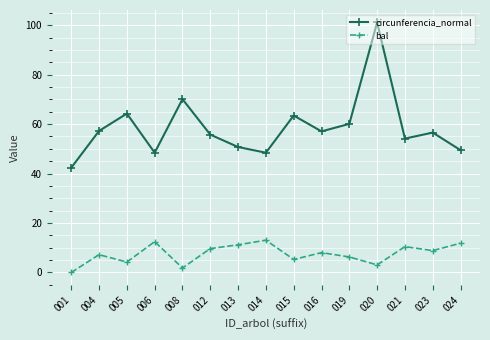

What is the minimum value for circunferencia_normal?

42.4